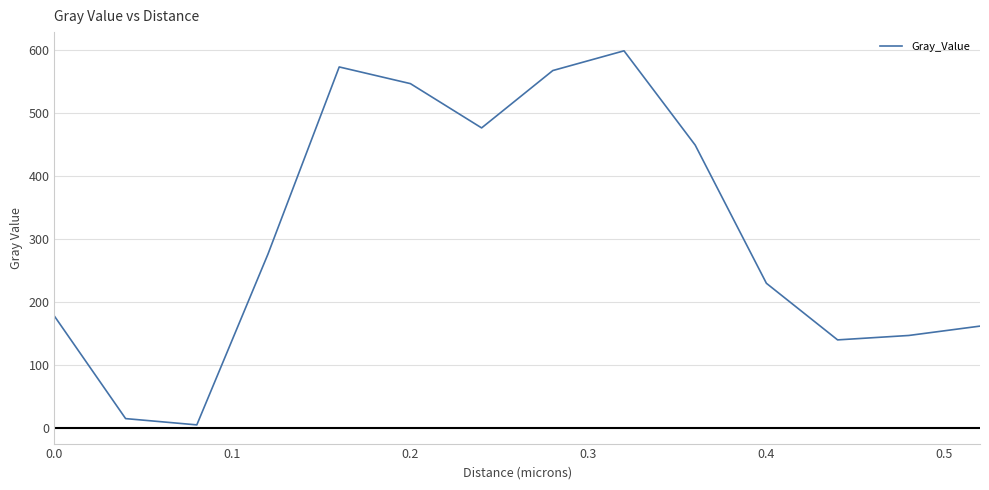

What is the difference between the maximum and minimum values?

594.5